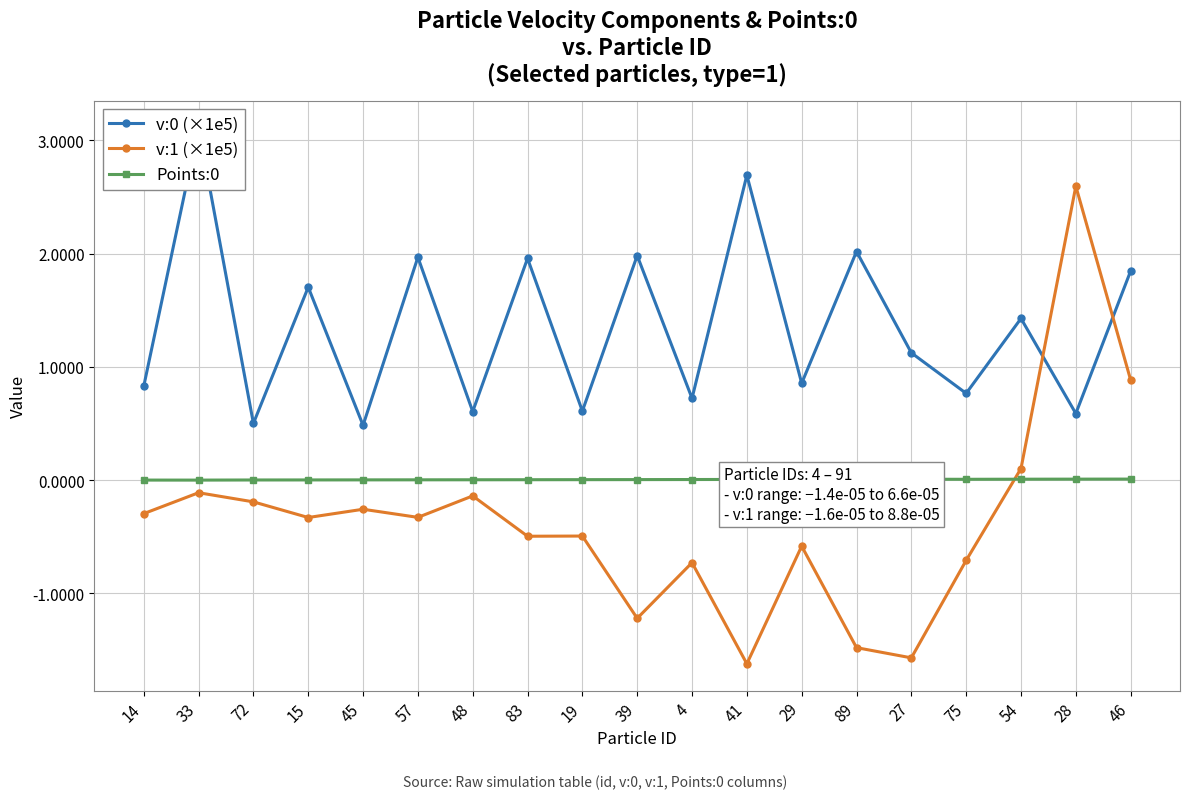

Count the number of categories in the chart.

19